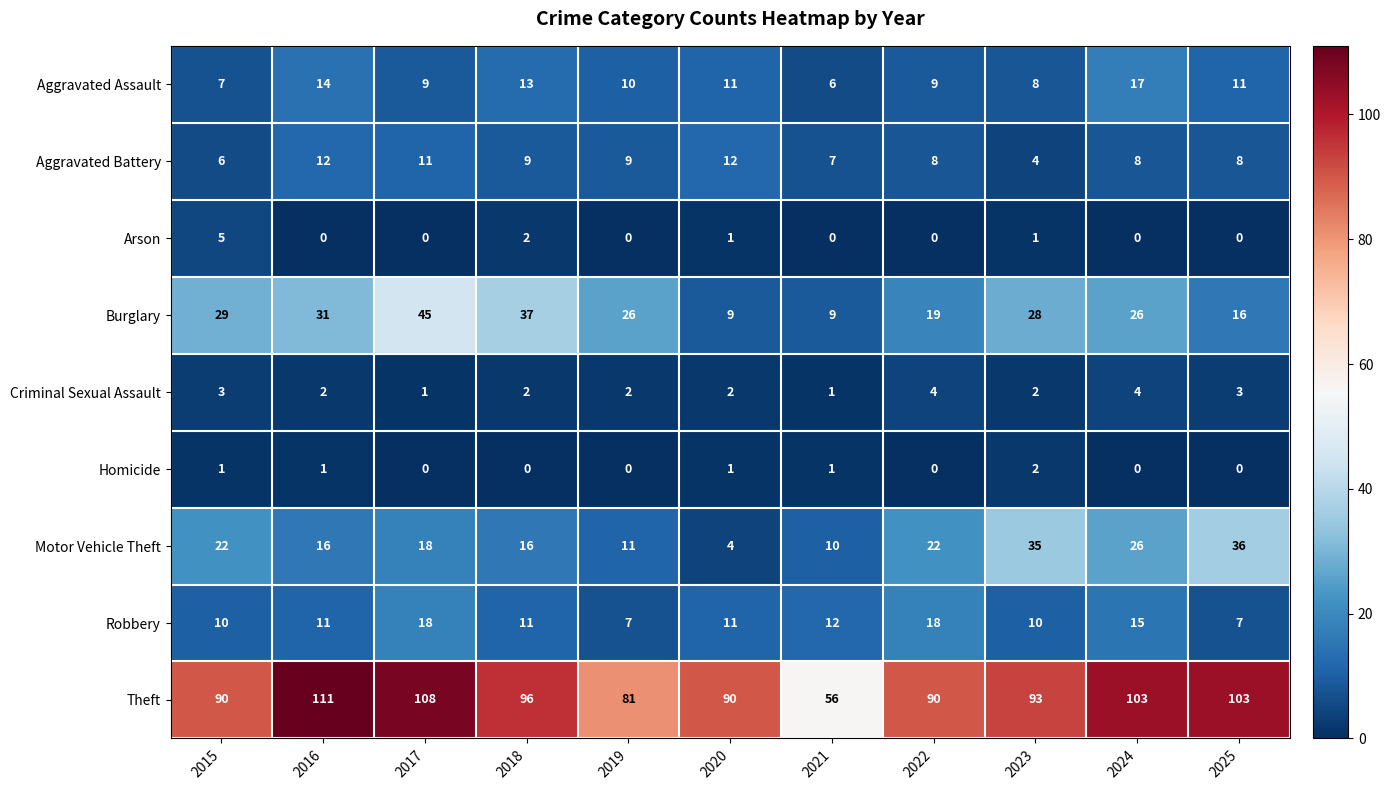

How many positive values does the Arson series have?

4